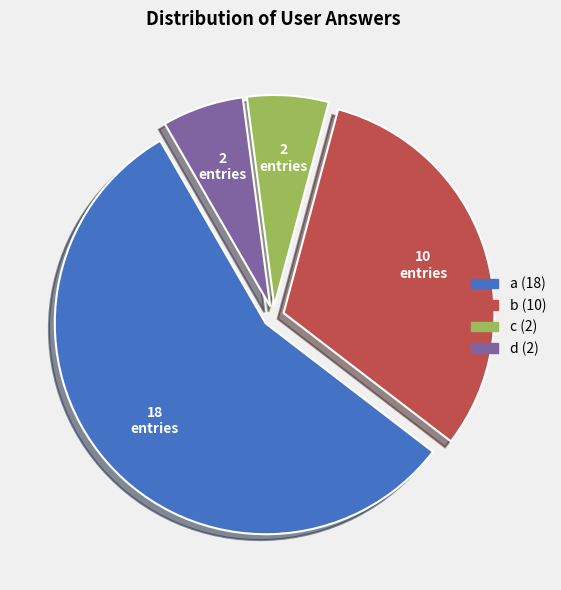

Does c account for over 50% of the chart?

No